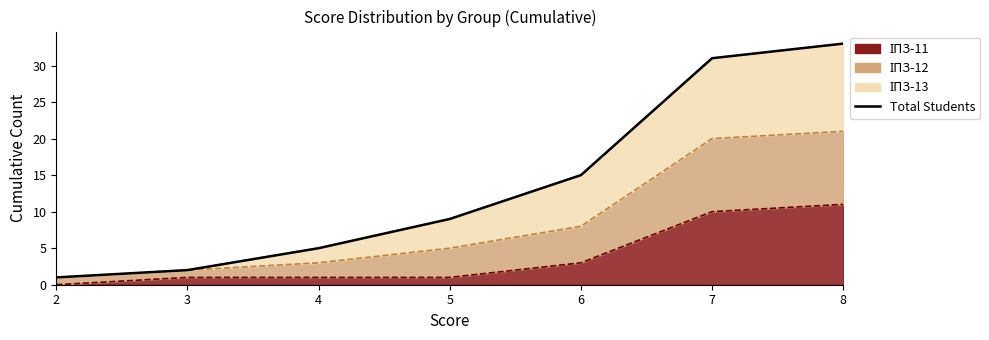

Which has a higher value, 7 or 6?

7